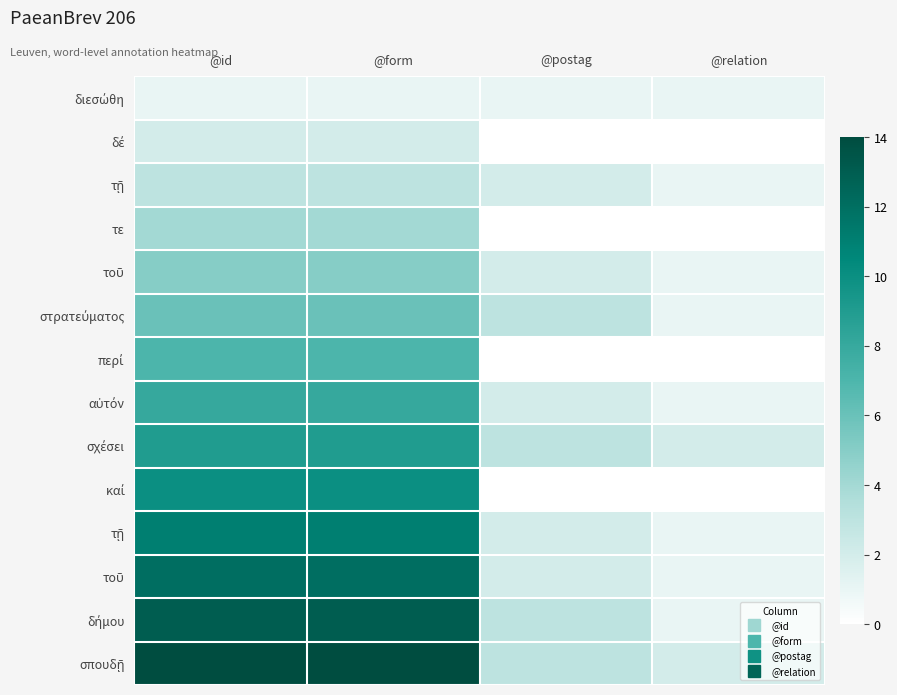

What is the spread (max minus min) of values at @postag?

3